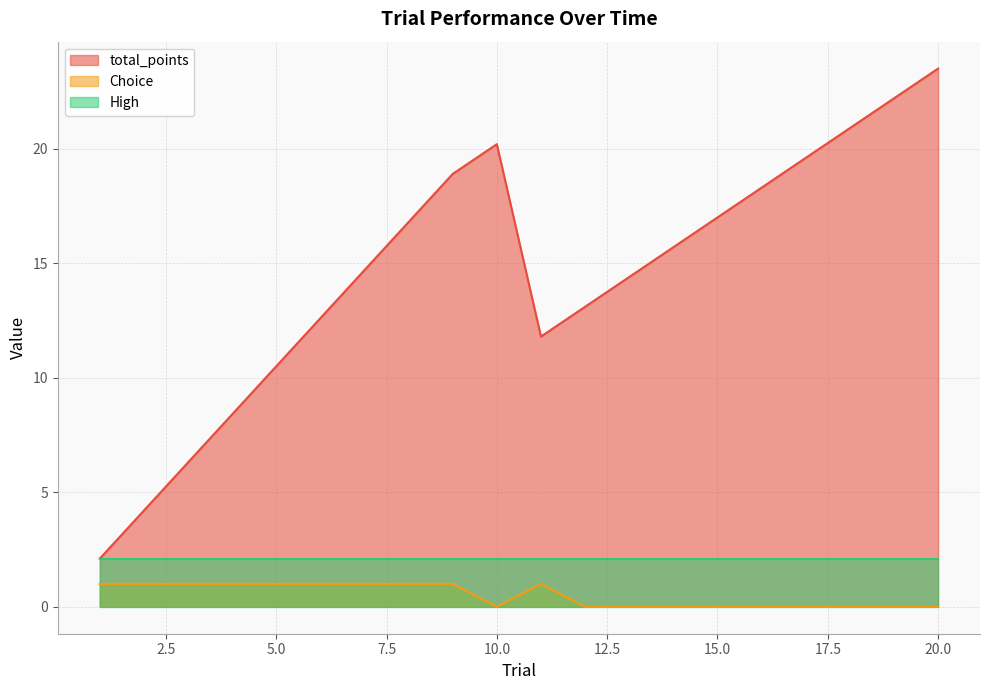

Where is the first local maximum for total_points?

10.0